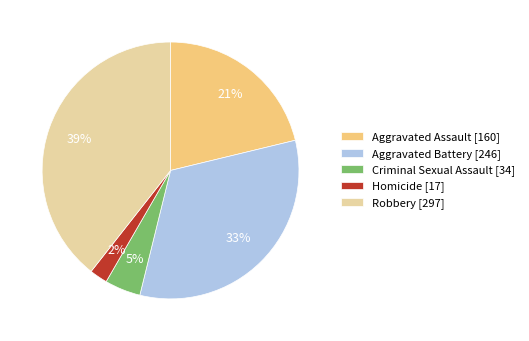

How many segments does this pie chart have?

5